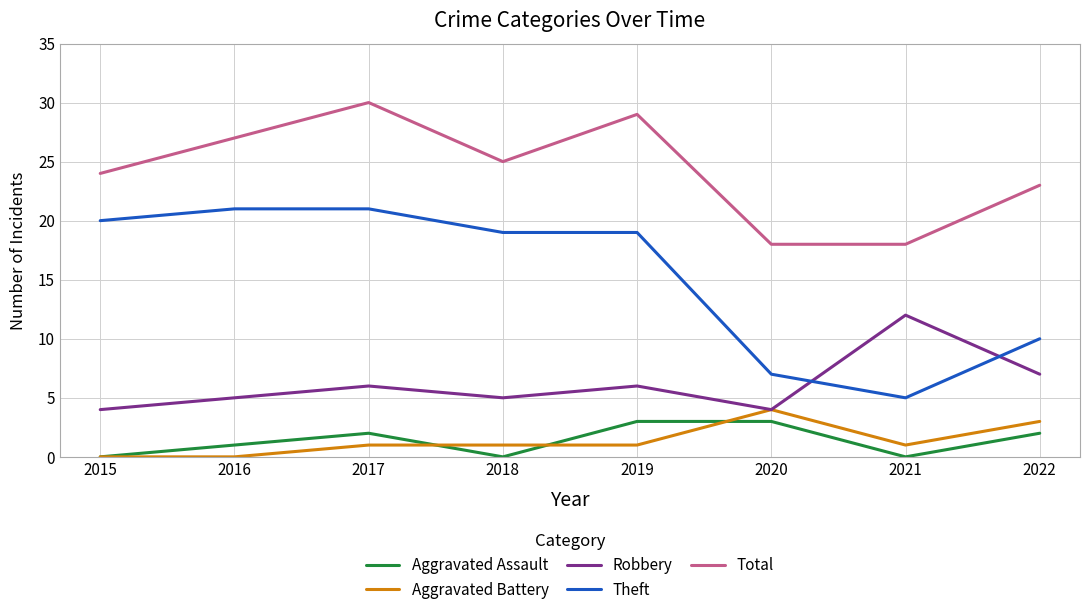

At which label is Total closest to 24?

2015